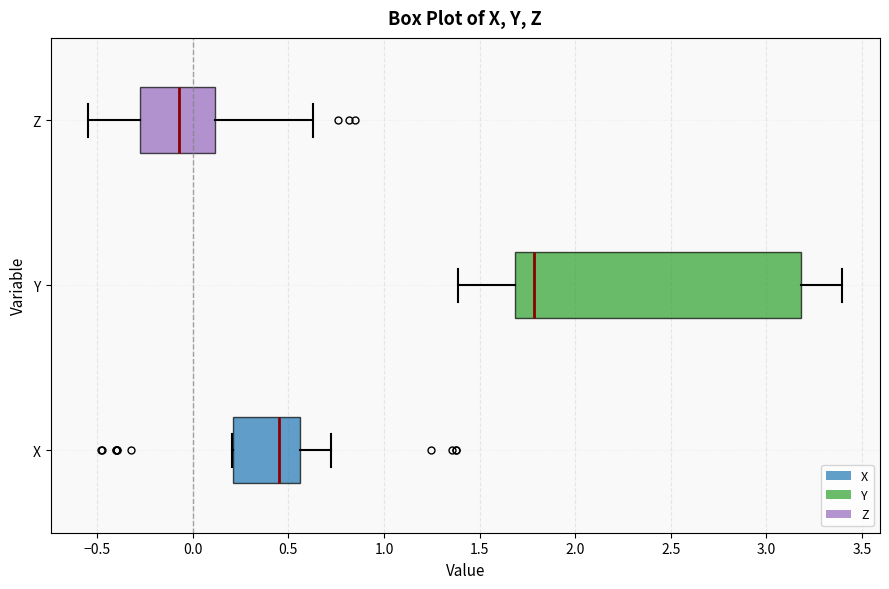

Reading bottom to top, read every box against the x-axis: the position of its median line, the range the box covers, and the ends of its whiskers. The values are not printed on the chart, so give them approximately, as read against the axis.

X: median 0.45, box 0.20 to 0.55, whiskers 0.20 to 0.75
Y: median 1.80, box 1.70 to 3.20, whiskers 1.40 to 3.40
Z: median -0.05, box -0.30 to 0.10, whiskers -0.55 to 0.65